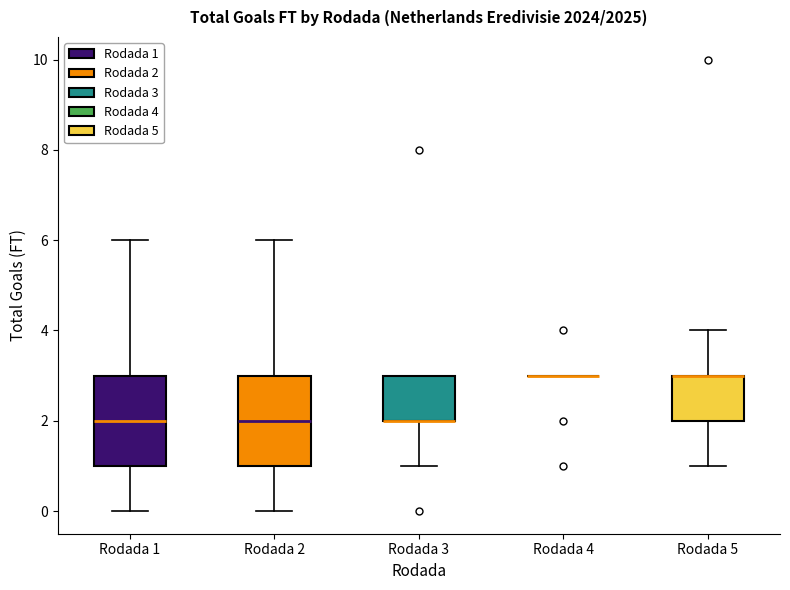

Reading left to right, transcribe this box plot: for each box, give where its median line is, the range the box spans, and where its two whiskers end, as read against the y-axis. The values are not printed on the chart, so give them approximately, as read against the axis.

Rodada 1: median 2, box 1 to 3, whiskers 0 to 6
Rodada 2: median 2, box 1 to 3, whiskers 0 to 6
Rodada 3: median 2 (drawn on the box's lower edge), box 2 to 3, whiskers 1 to 3
Rodada 4: box collapsed to a line at 3, whiskers 3 to 3
Rodada 5: median 3 (drawn on the box's upper edge), box 2 to 3, whiskers 1 to 4